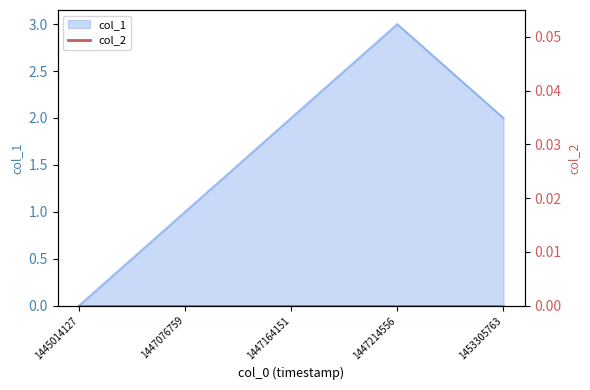

List the labels in order of value, largest first.

1447214556, 1447164151, 1453305763, 1447076759, 1445014127